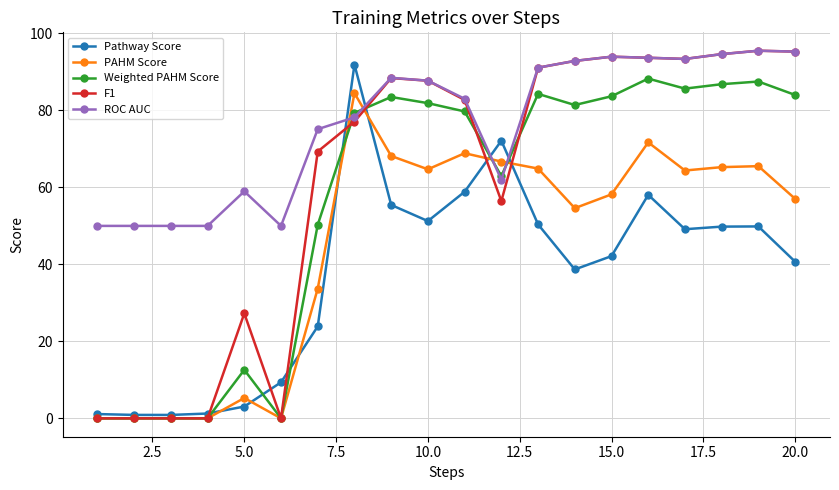

True or false: F1 has more than 0 points higher than both neighbors.

True